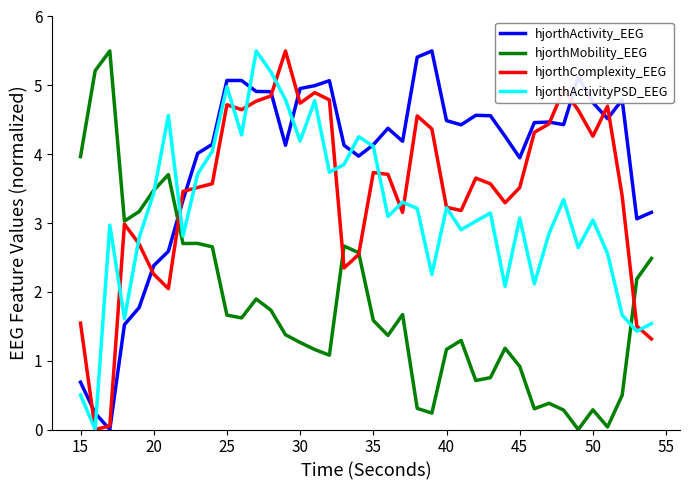

Which series has the largest total across all categories?

hjorthActivity_EEG